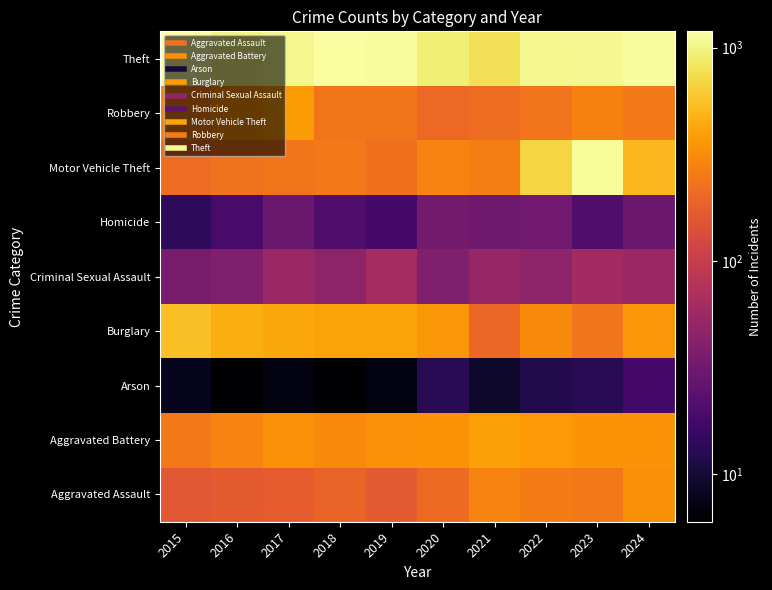

Count the number of categories in the chart.

10